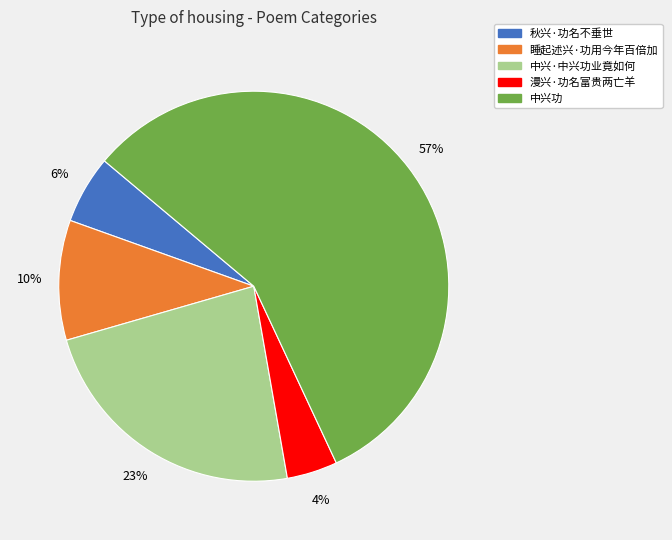

Which has a higher value, 漫兴·功名富贵两亡羊 or 睡起述兴·功用今年百倍加?

睡起述兴·功用今年百倍加